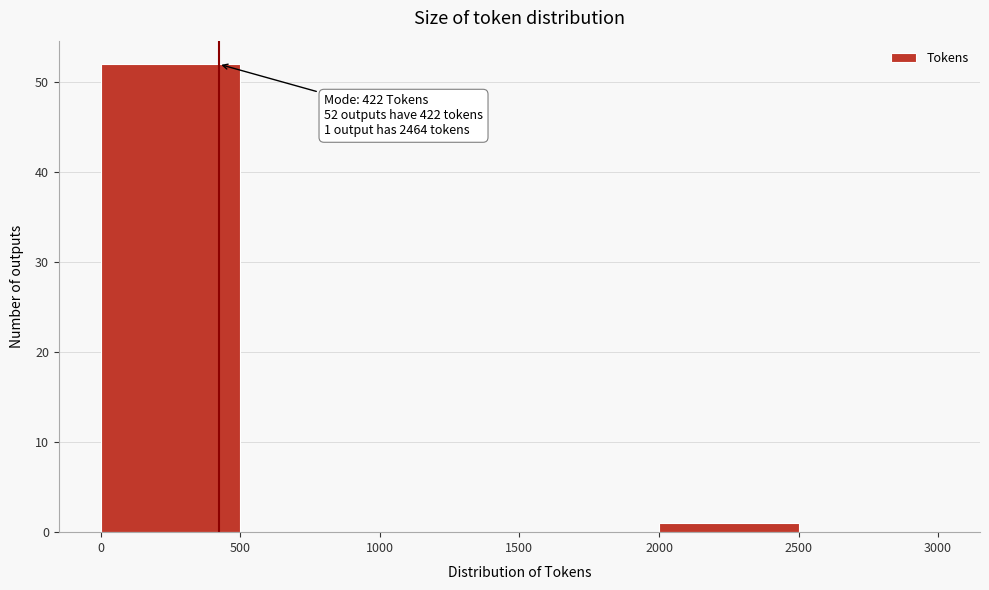

Which range on the x-axis has the tallest bar?

0 to 500